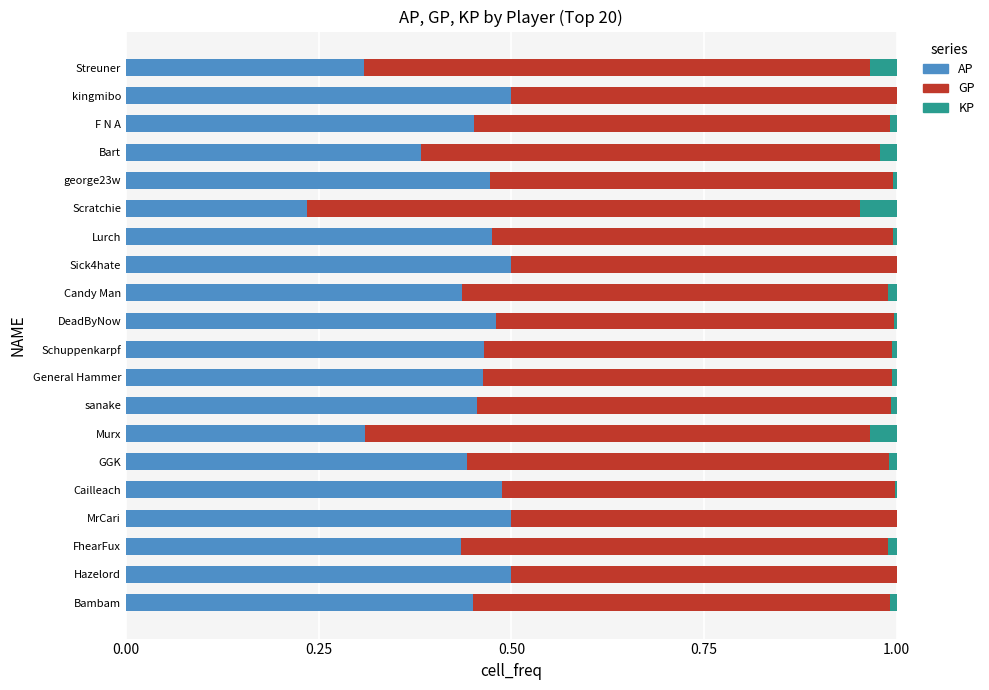

True or false: AP has a value of 0.3 at General Hammer.

False